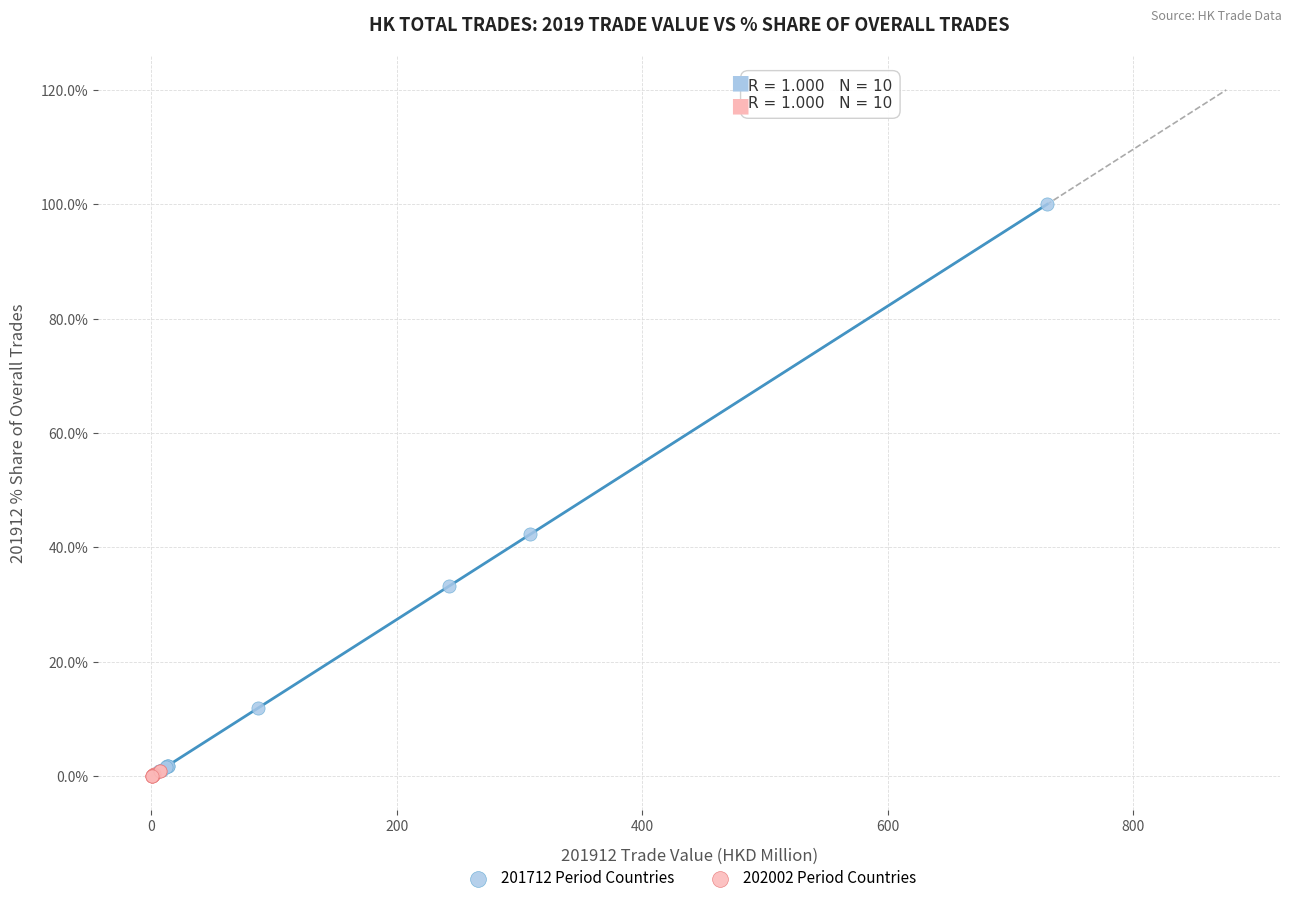

Which series contains the highest Y value?

201712 Period Countries